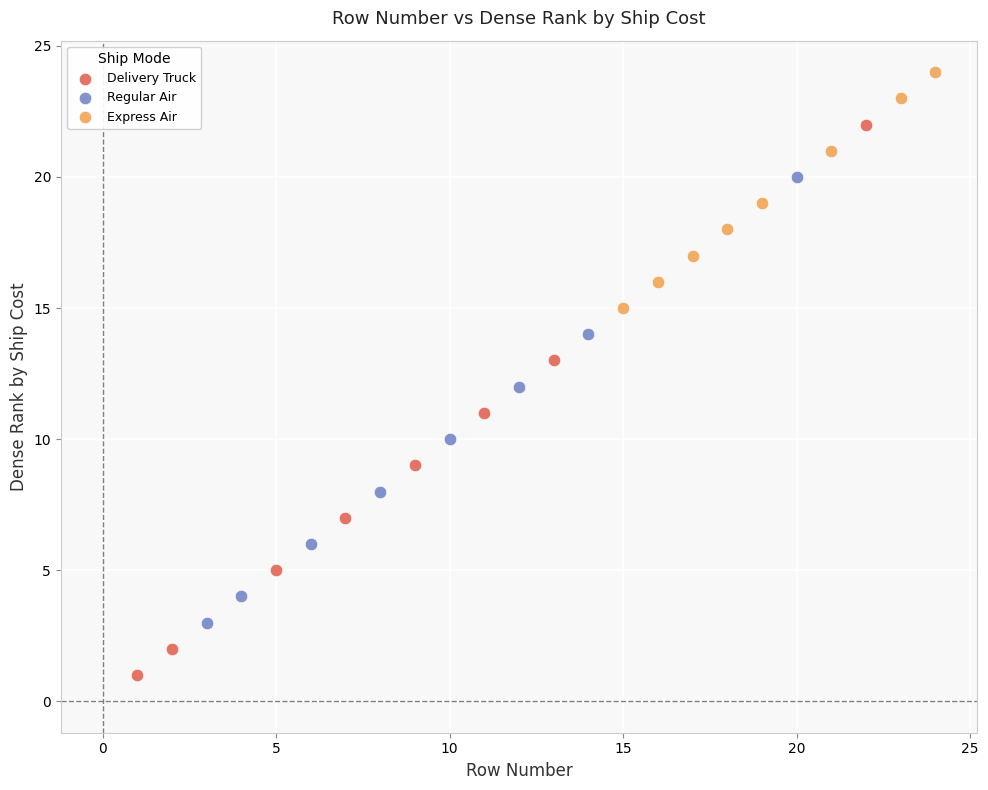

Which series contains the lowest Y value?

Delivery Truck